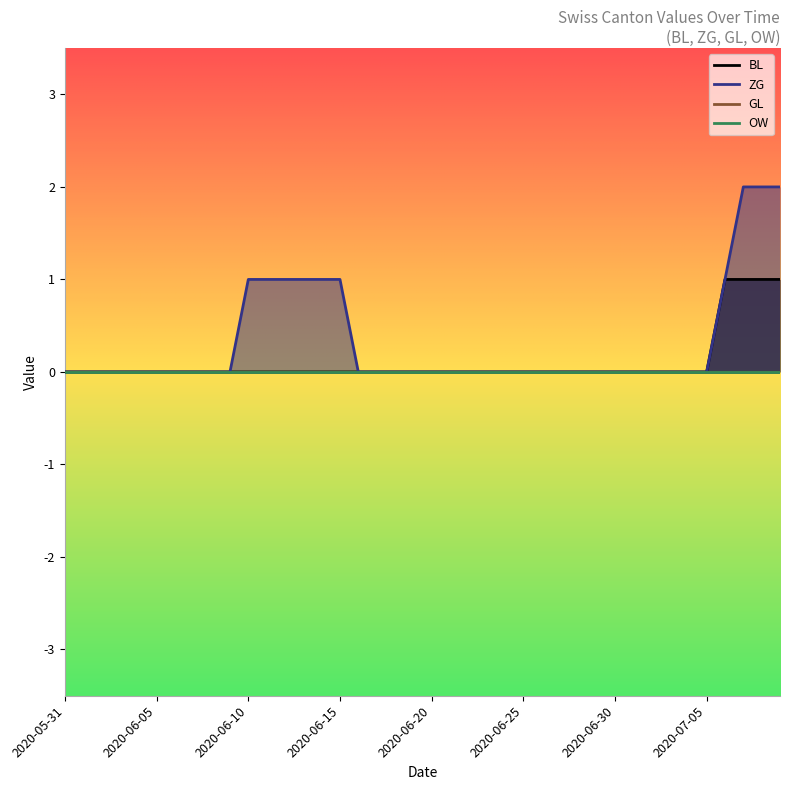

What is the sum of all BL values?

4